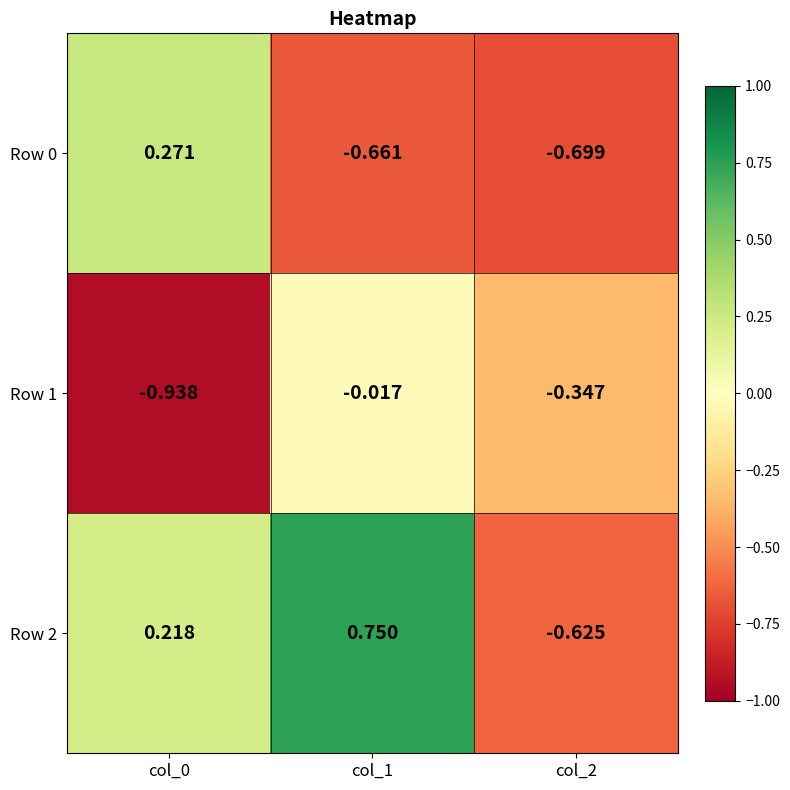

Is the value of Row 1 at col_0 greater than the value of Row 2 at col_0?

No